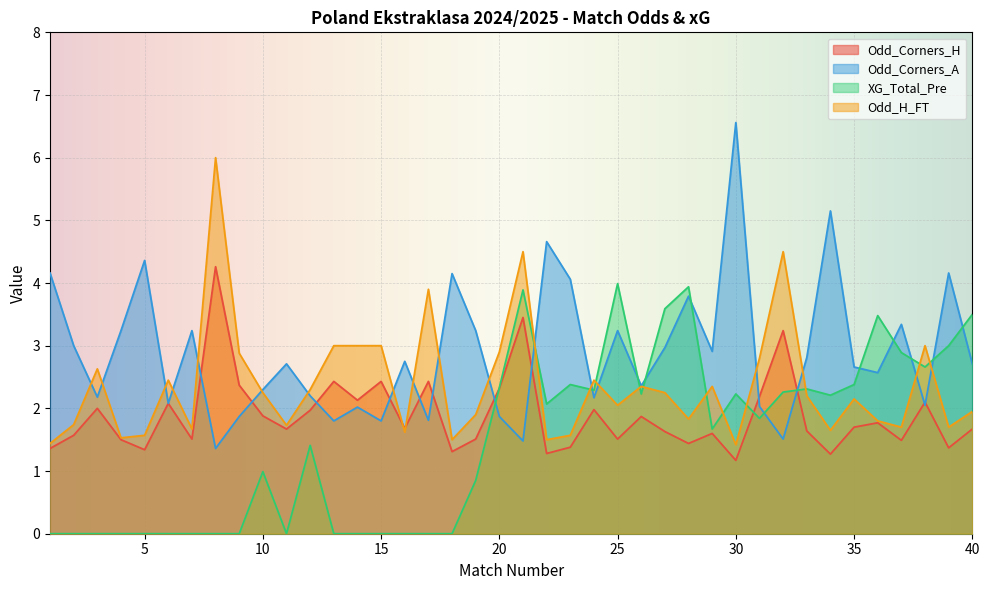

True or false: Odd_Corners_A and Odd_H_FT cross at least once.

True